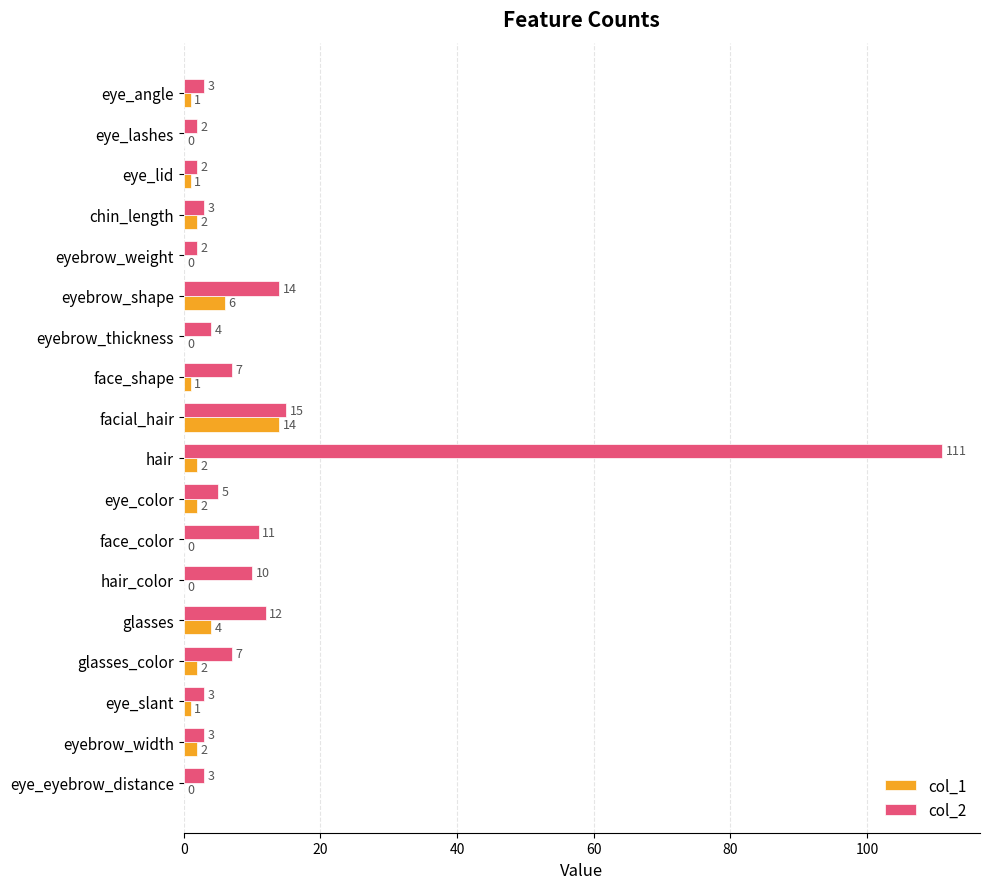

What is the highest value of the col_1 series?

14